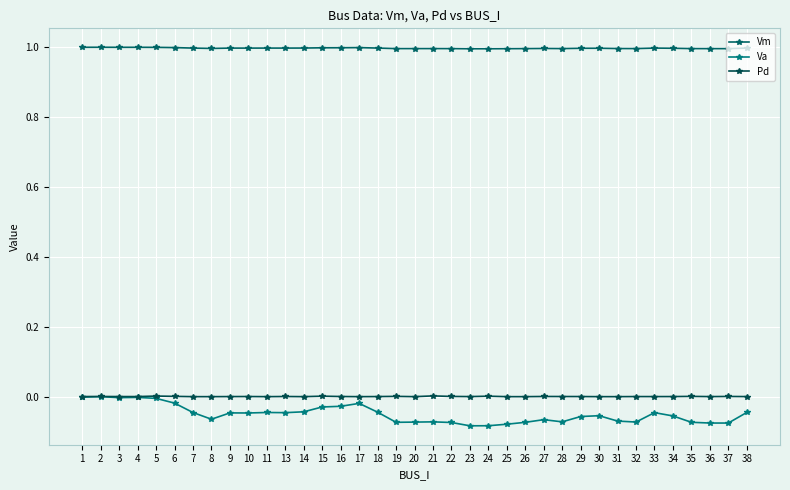

How many distinct data groups are displayed?

3